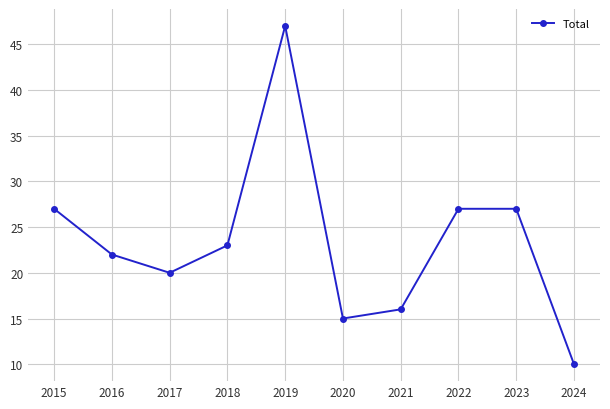

What is the change in value from 2018 to 2020?

-8